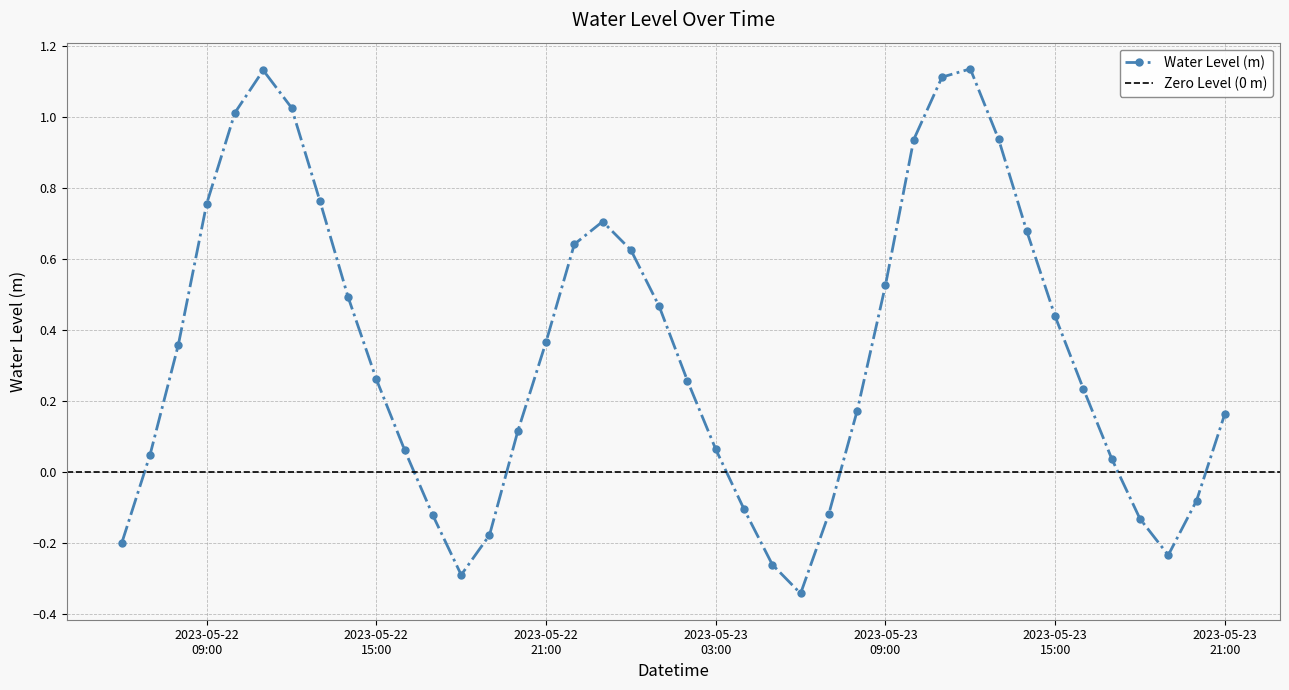

Which category has the highest value across all series?

2023-05-23 12:00:00